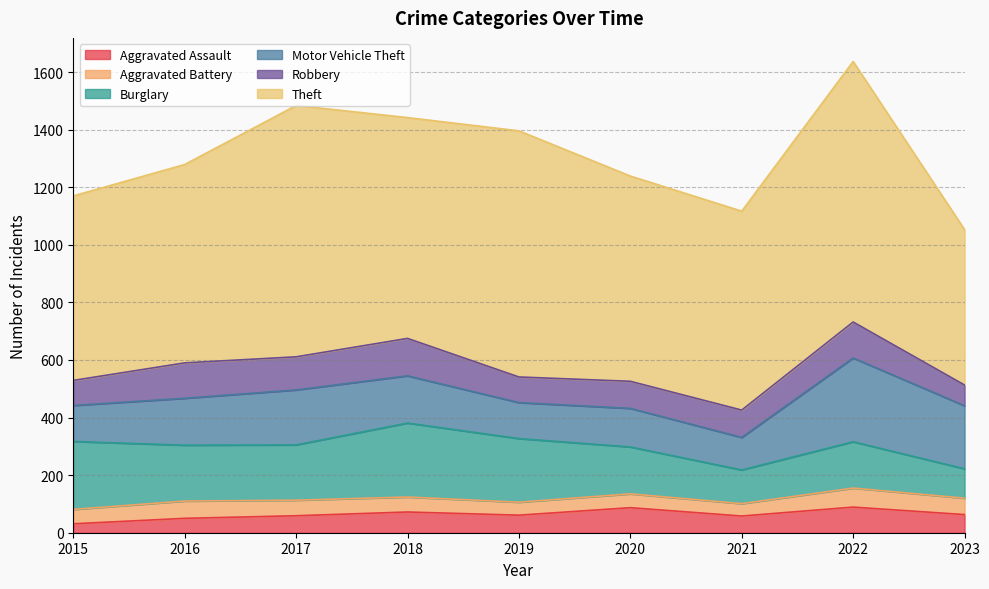

What is the difference between the maximum and minimum values in the Theft series?

365